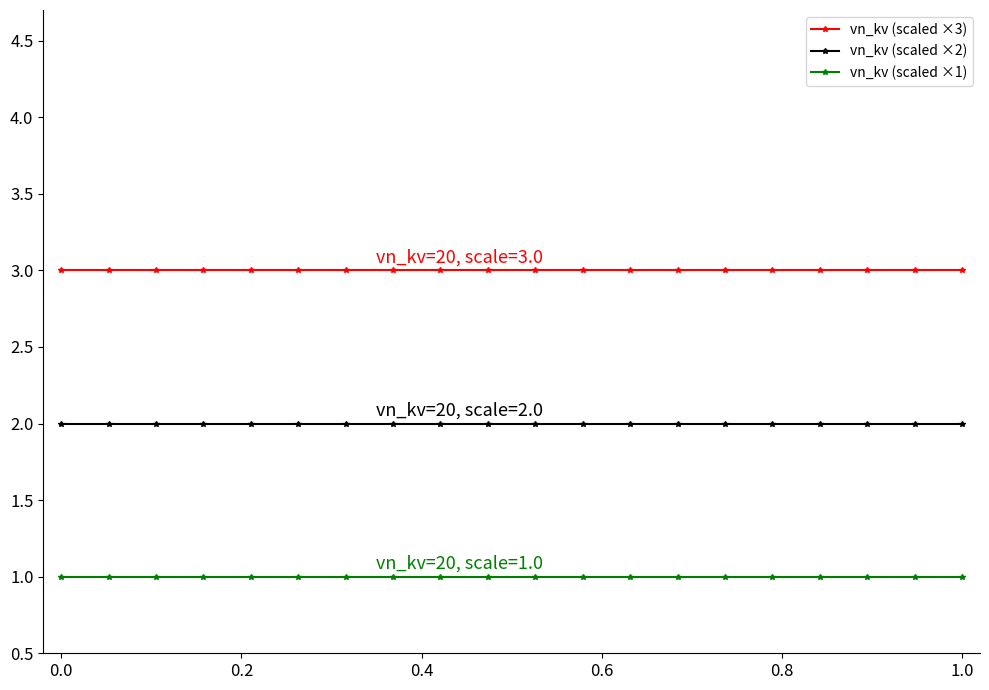

At how many categories does at least one series exceed 2?

20